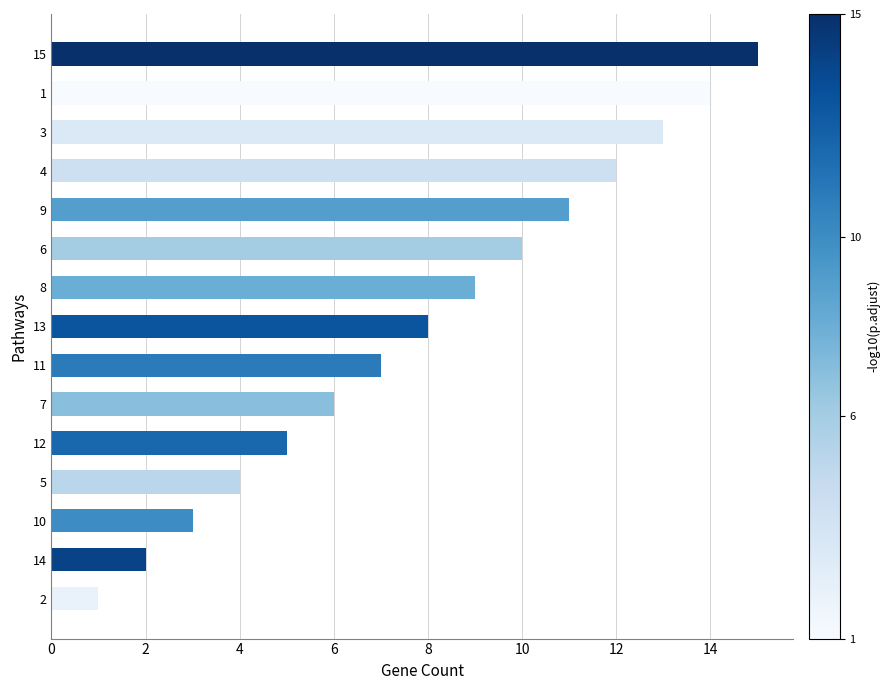

The chart shows a value of 2 at 13. True or false?

False